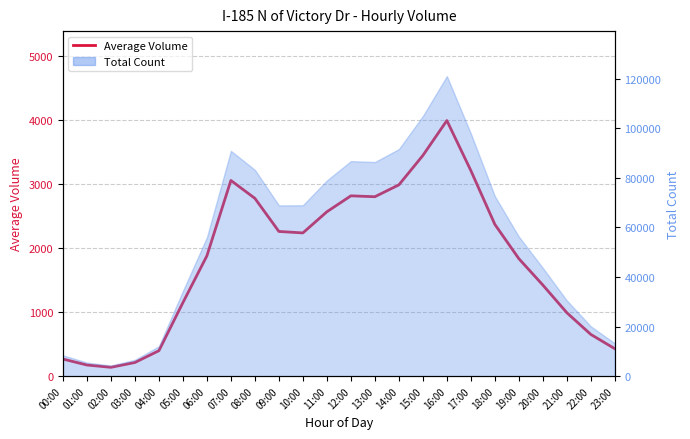

Which label corresponds to the largest value in the chart?

16:00